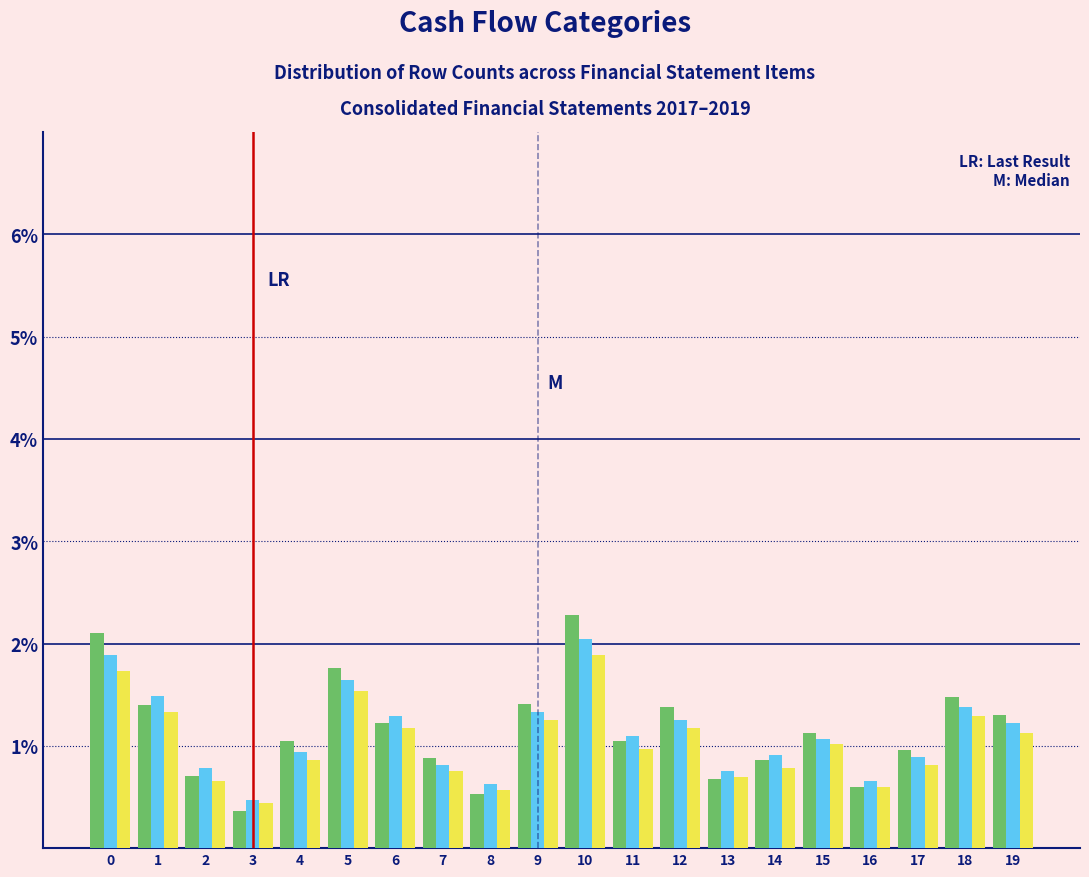

At which category does the chart reach its peak across all series?

10